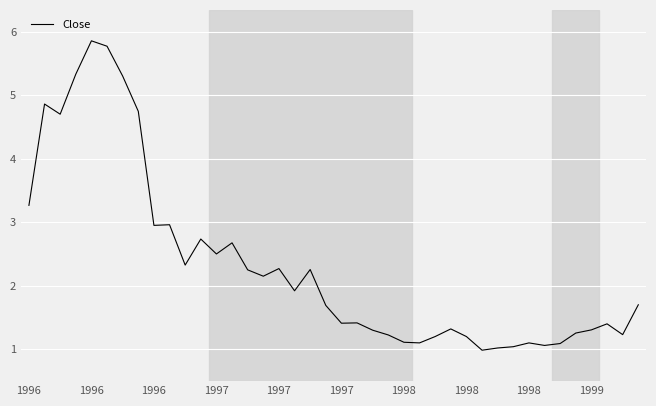

What is the maximum value shown in the chart?

5.9